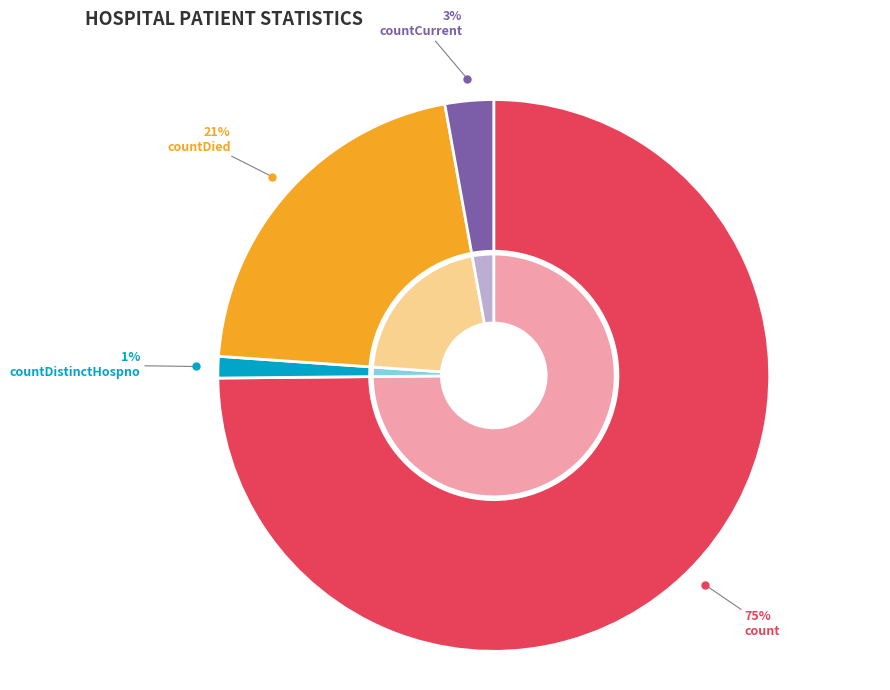

What is the largest slice in the pie chart?

count